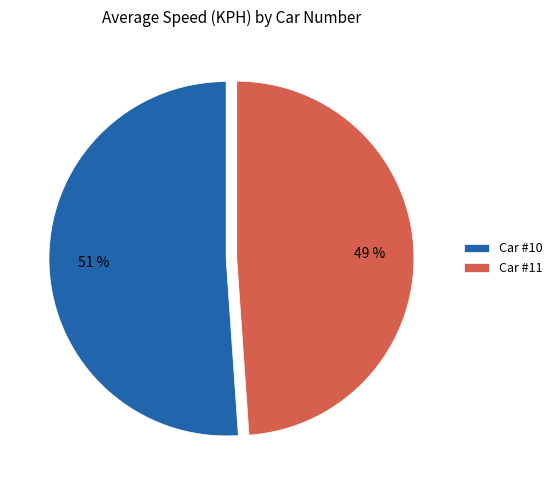

Combined, do Car #11 and Car #10 account for over 50%?

Yes